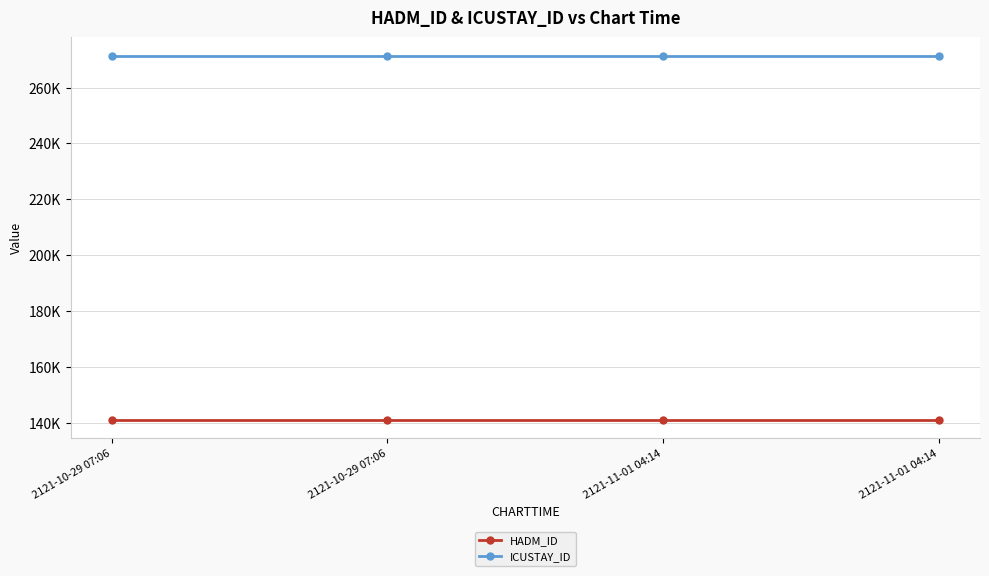

Does the chart have visible grid lines?

Yes